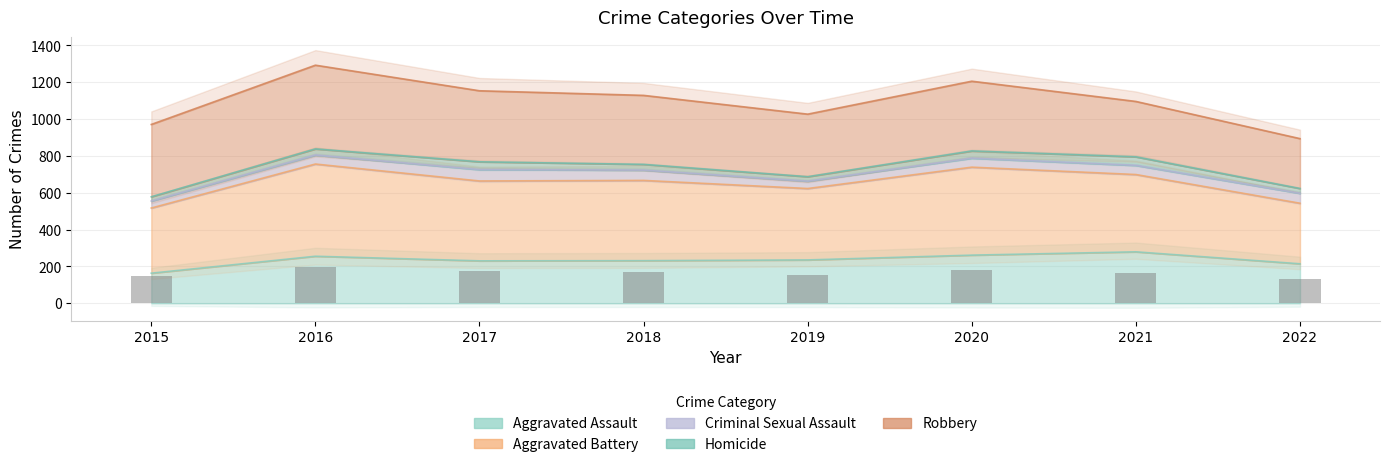

List the labels in order of Aggravated Battery value, smallest first.

2022, 2015, 2019, 2021, 2017, 2018, 2020, 2016